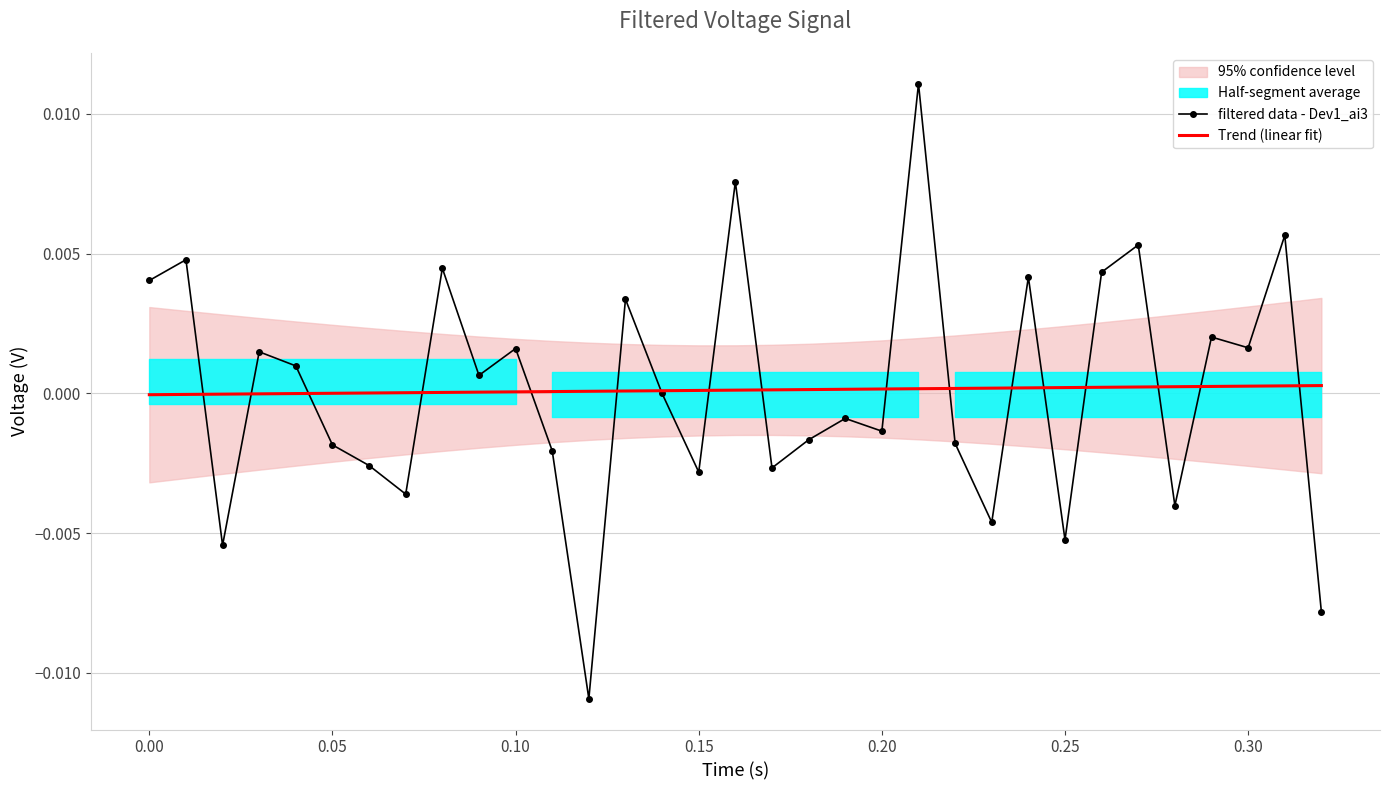

Is it true that Trend (linear fit) equals 0.0 at 26?

False